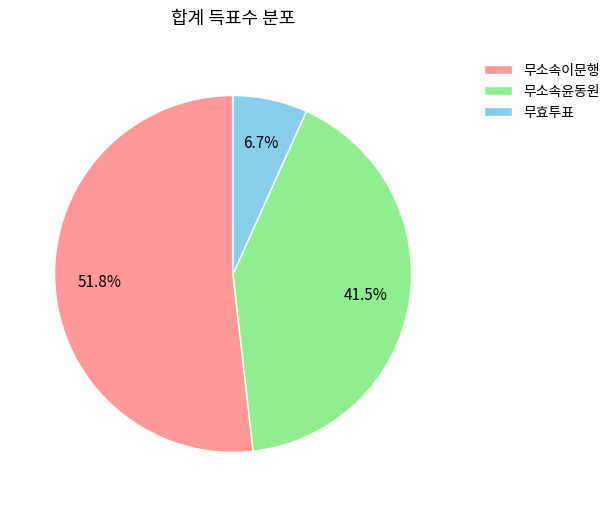

Which slice is the largest?

무소속이문행